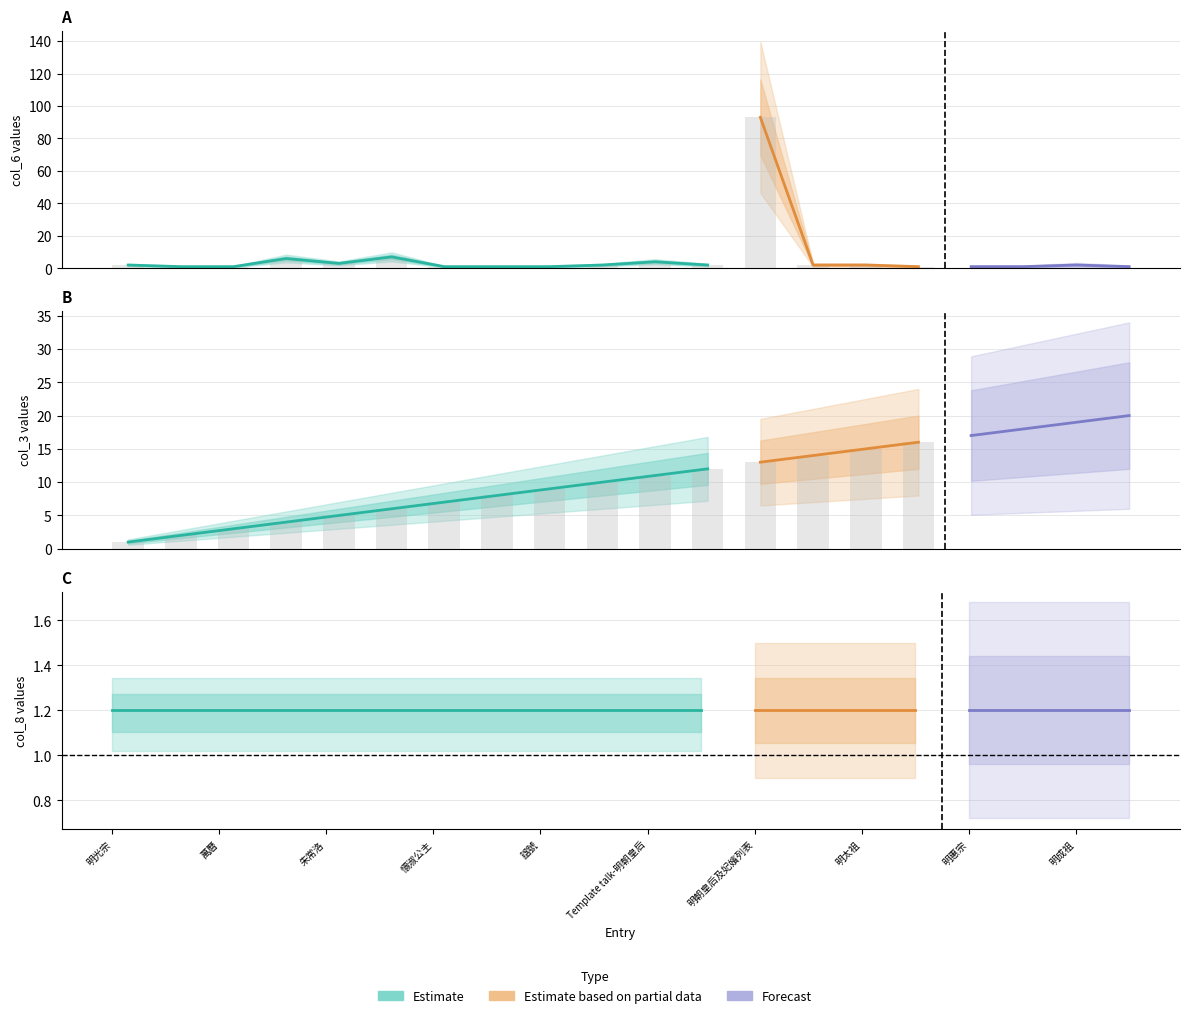

Which category has the highest value across all series?

明朝皇后及妃嬪列表